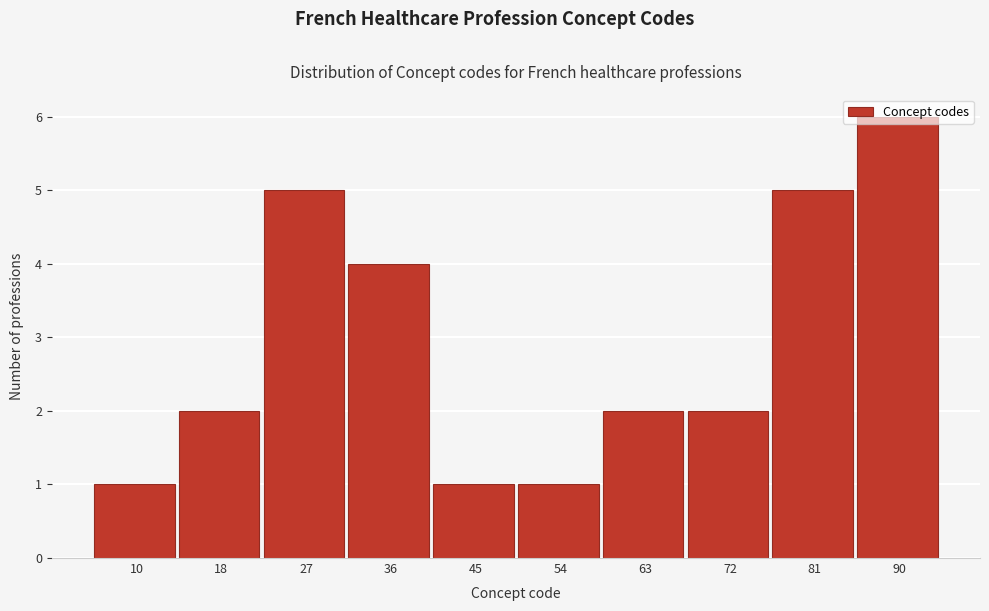

Which label corresponds to the largest value in the chart?

90